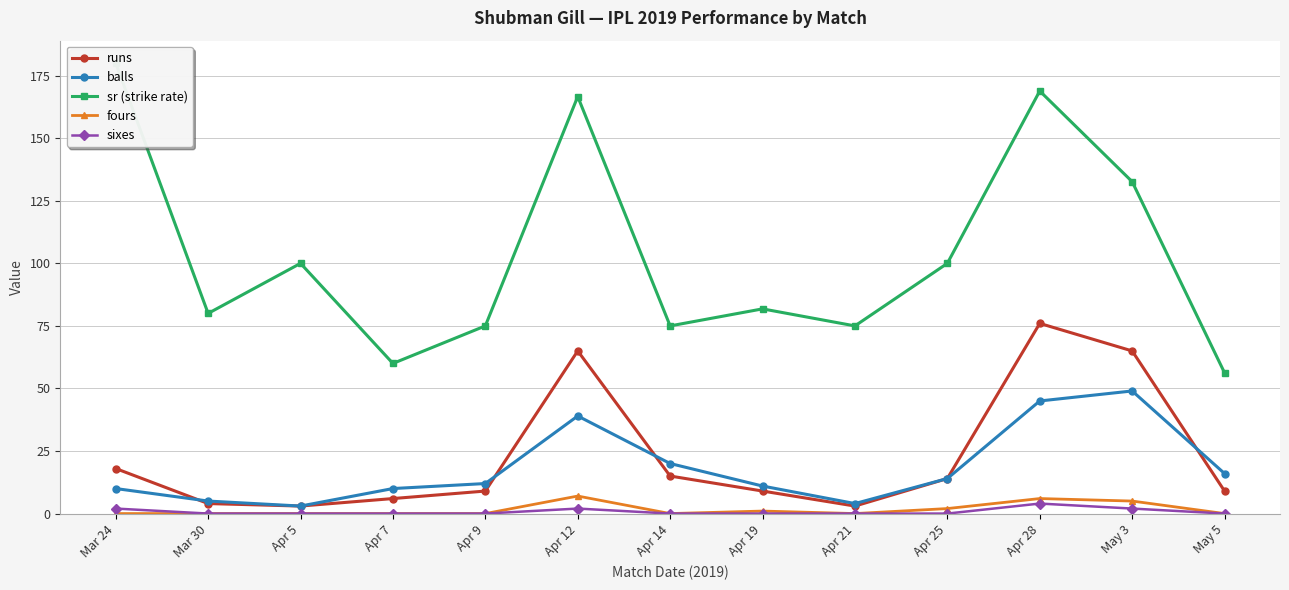

What is the sum of the runs values at Apr 28 and Mar 24?

94